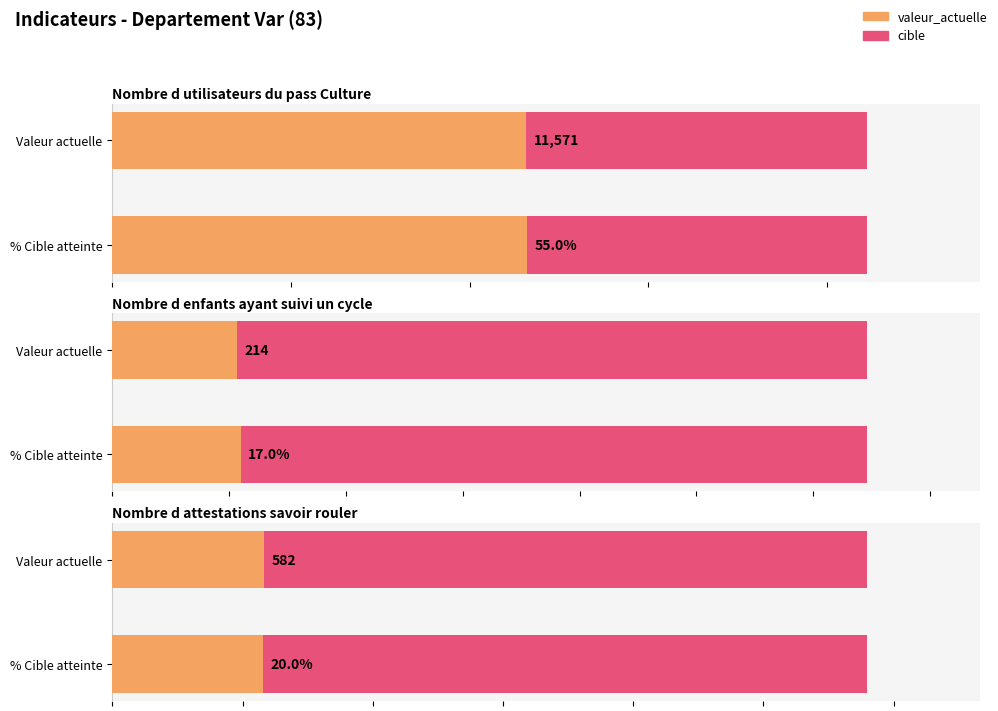

What is the value of the cible bar at the 3rd from the left?

2897